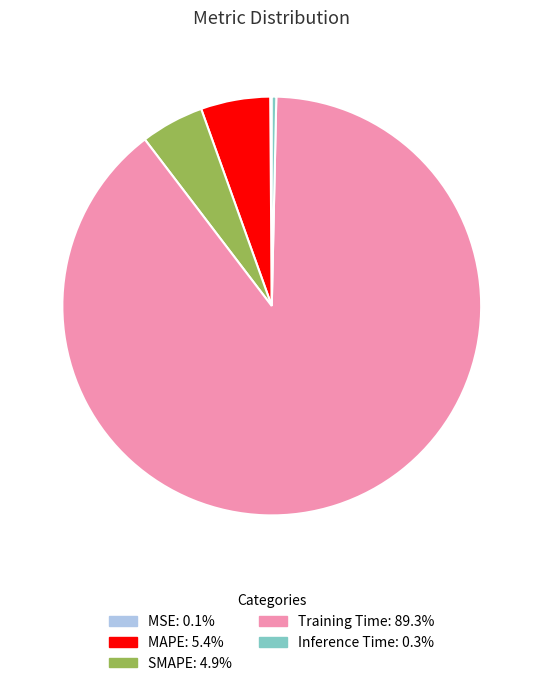

Which category has the biggest portion of the pie?

Training Time